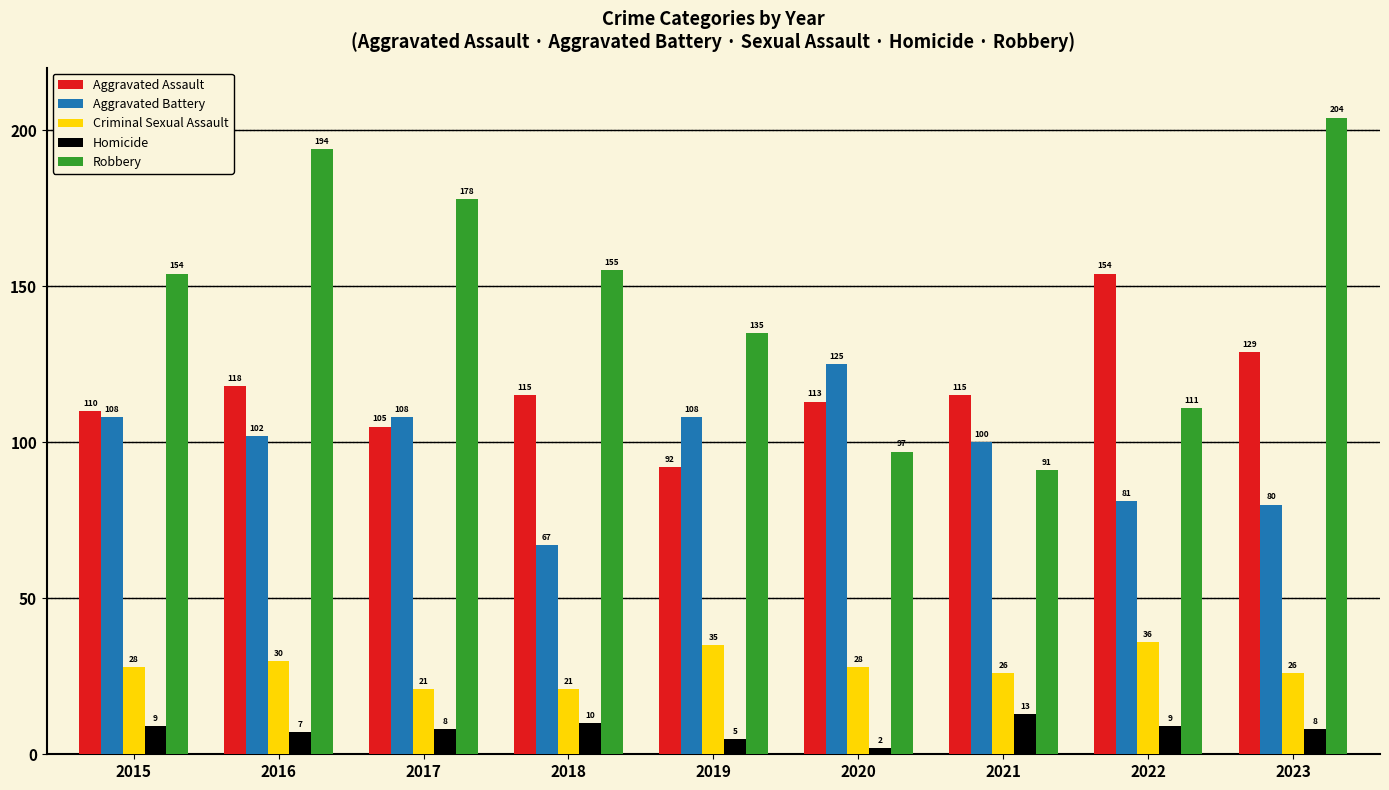

Reading right to left, extract all data points from this chart.

Aggravated Assault: 2023=129	2022=154	2021=115	2020=113	2019=92	2018=115	2017=105	2016=118	2015=110
Aggravated Battery: 2023=80	2022=81	2021=100	2020=125	2019=108	2018=67	2017=108	2016=102	2015=108
Criminal Sexual Assault: 2023=26	2022=36	2021=26	2020=28	2019=35	2018=21	2017=21	2016=30	2015=28
Homicide: 2023=8	2022=9	2021=13	2020=2	2019=5	2018=10	2017=8	2016=7	2015=9
Robbery: 2023=204	2022=111	2021=91	2020=97	2019=135	2018=155	2017=178	2016=194	2015=154